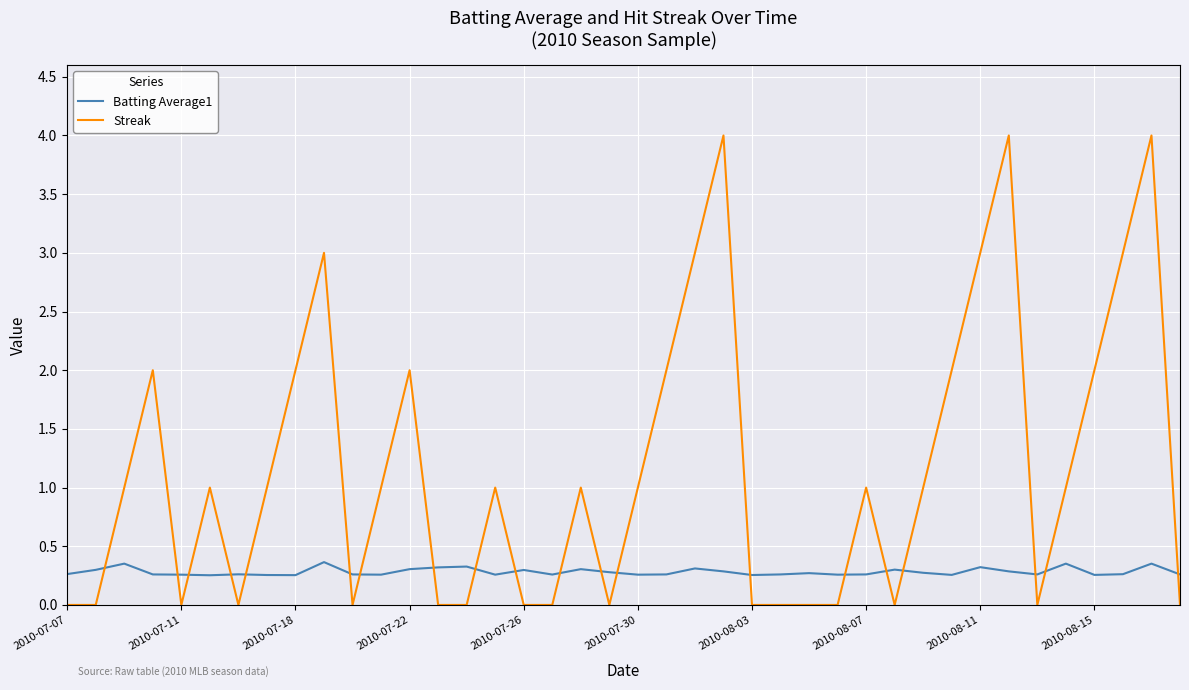

Is this an area chart (filled region under the line)?

No